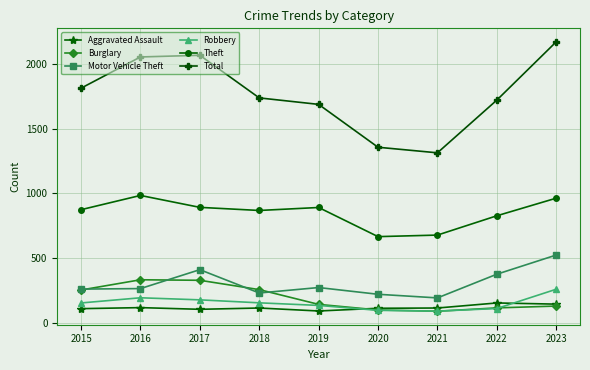

Where is the first local maximum for Motor Vehicle Theft?

2017